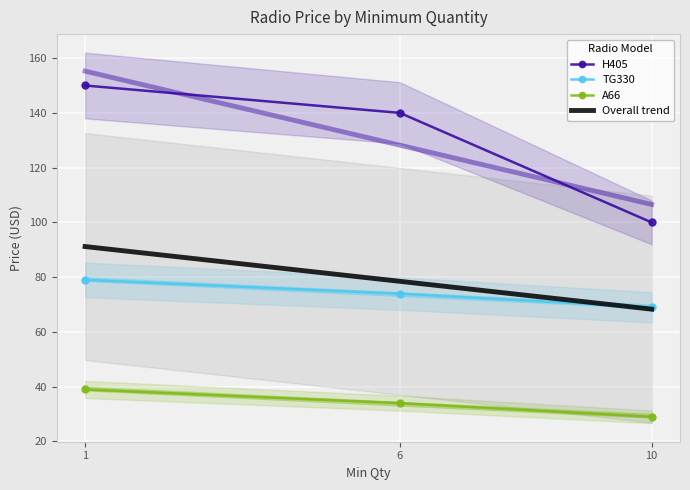

The H405 series shows 88 at 6. True or false?

False